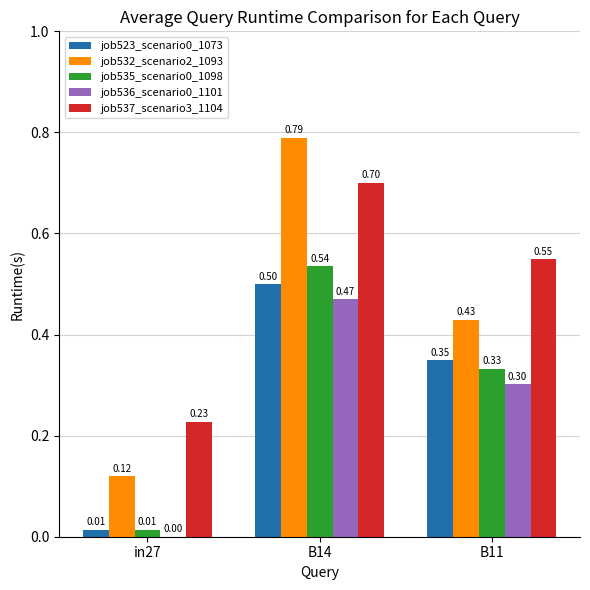

Which series changed the most between B14 and B11?

job532_scenario2_1093